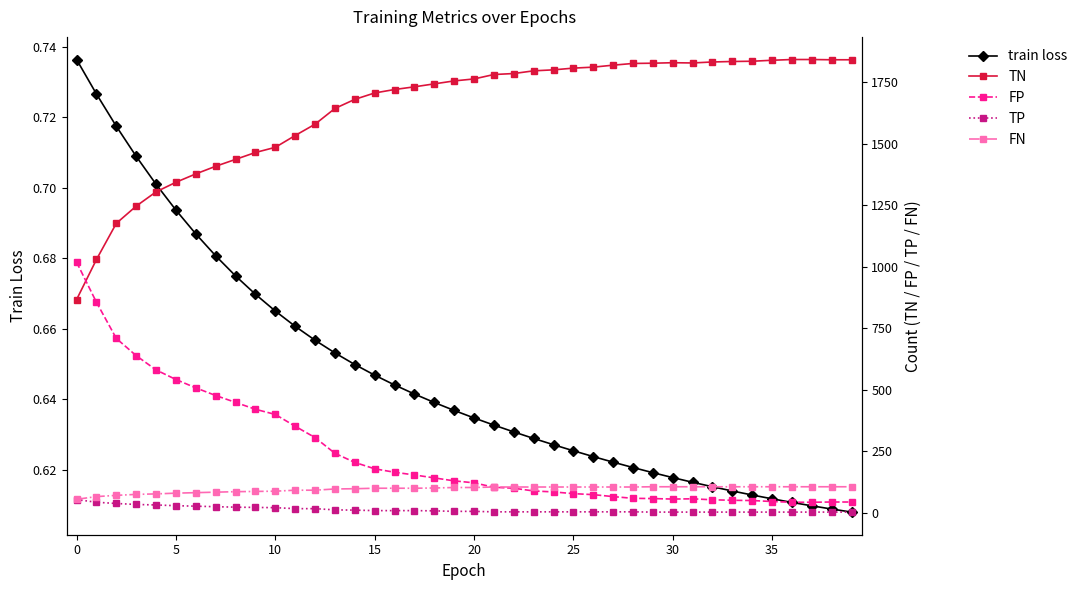

Which category has the lowest value in the TP series?

29